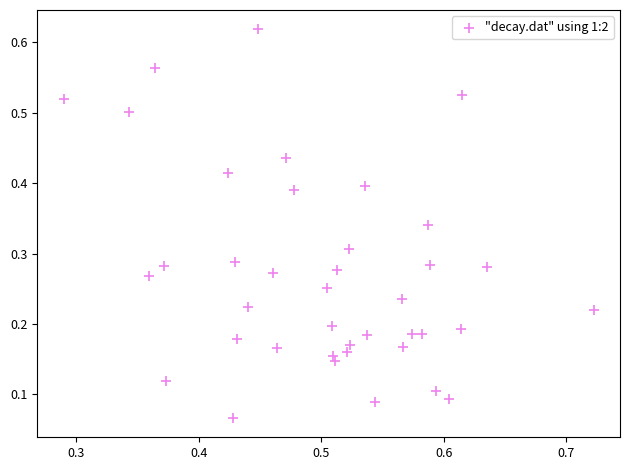

How many data points are displayed?

39